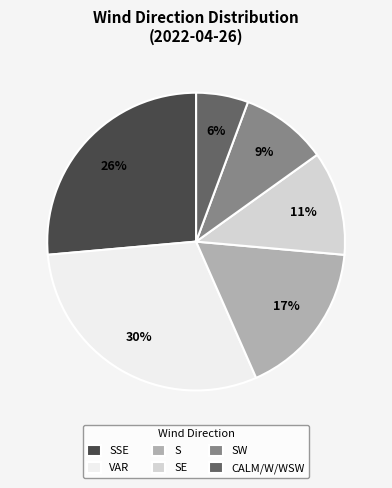

To the nearest percent, what is the combined percentage of SSE and S?

43%